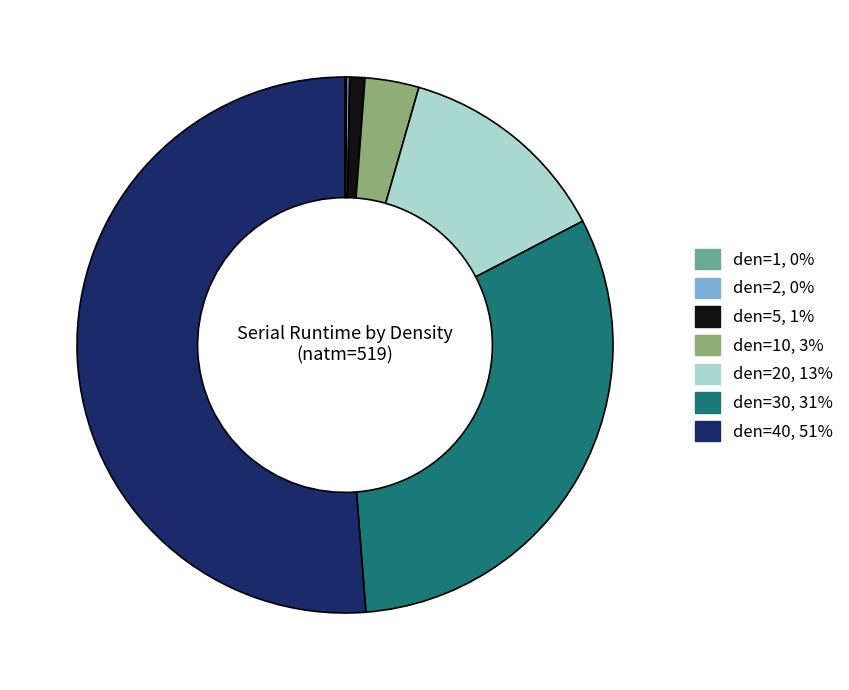

Does any single category account for the majority?

Yes